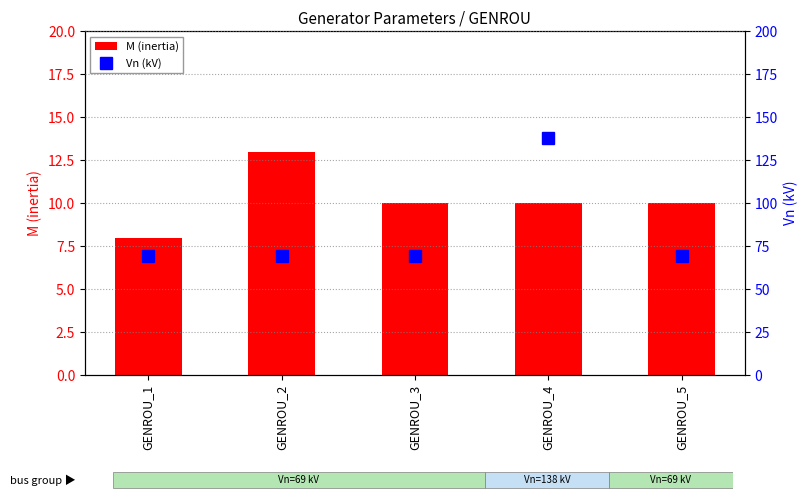

What is the difference between the maximum and minimum values in the M (inertia) series?

5